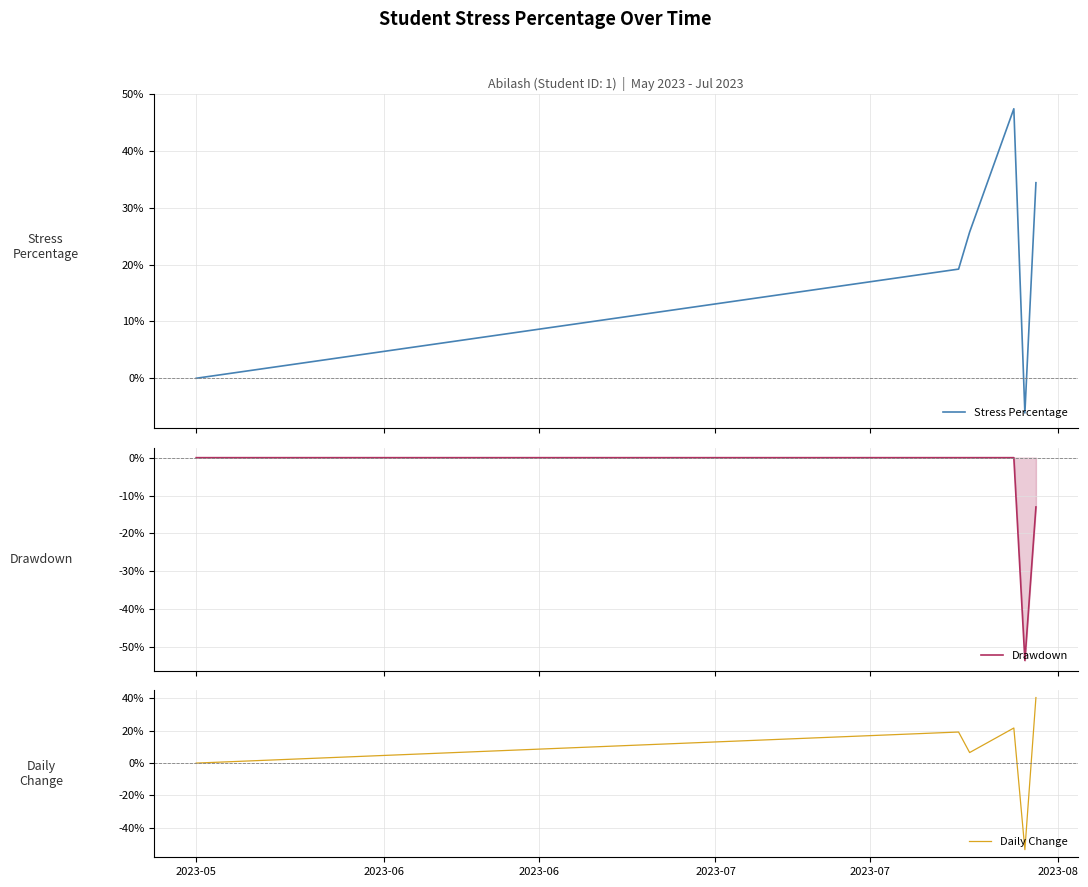

What is the minimum value for Stress Percentage?

-6.1